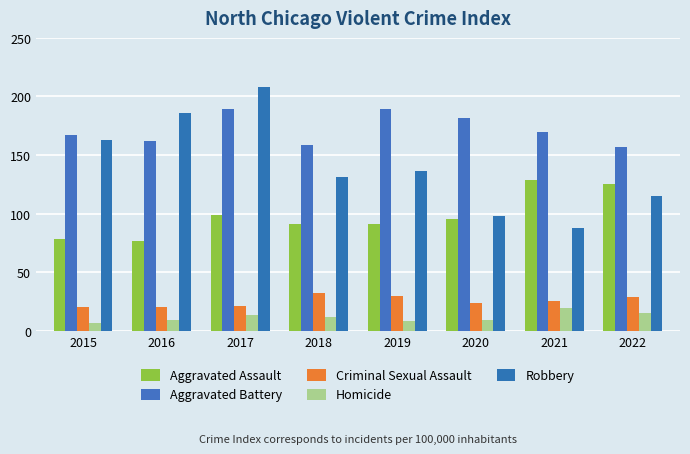

At which category is the sum across all series the highest?

2017